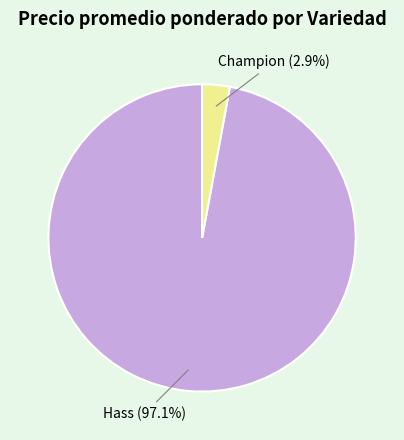

Does any single category account for the majority?

Yes